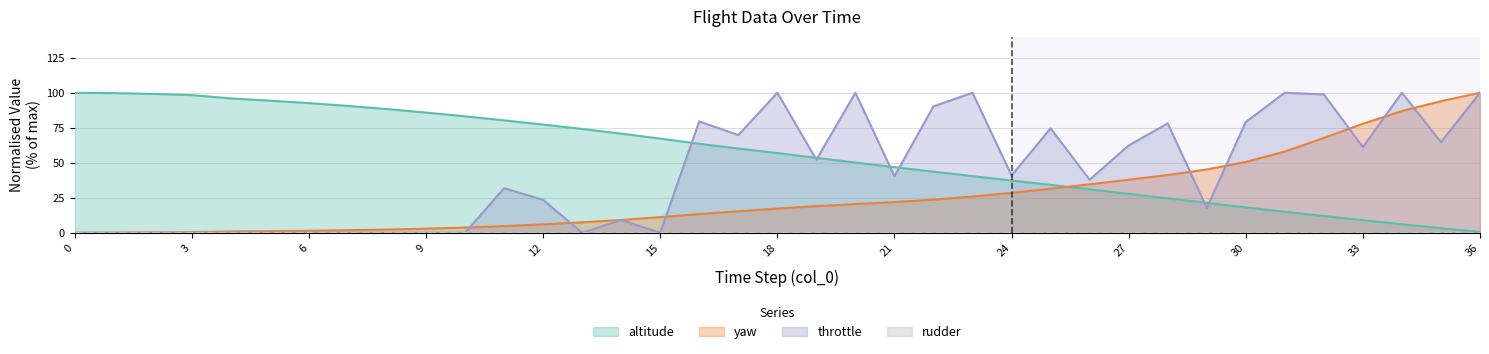

What is the difference between the altitude values at 22 and 17?

16.5